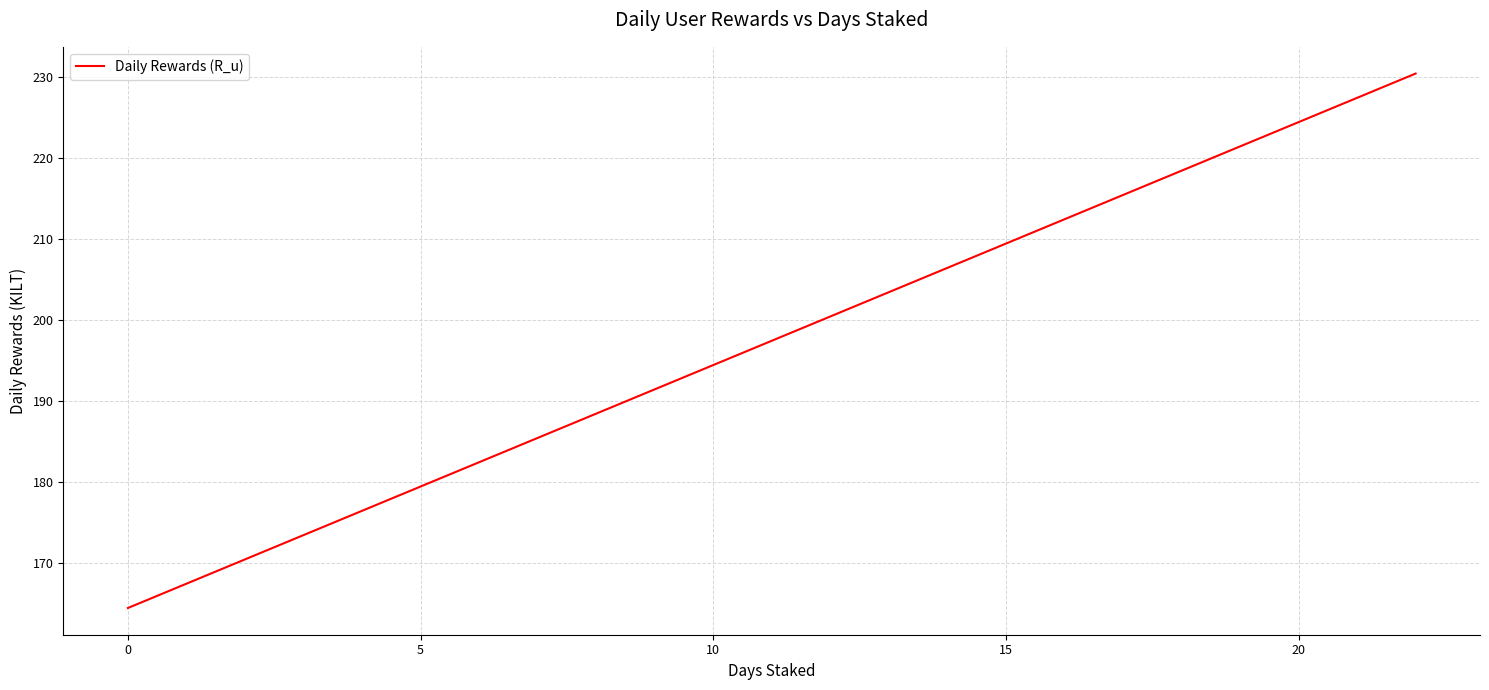

Does the chart have visible grid lines?

Yes